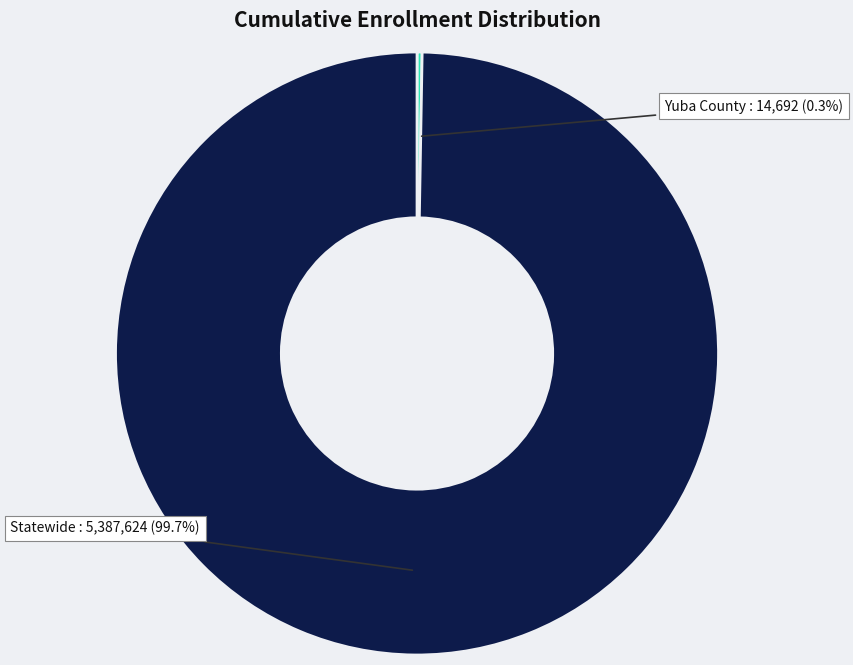

Is there any slice that represents more than half of the pie?

Yes